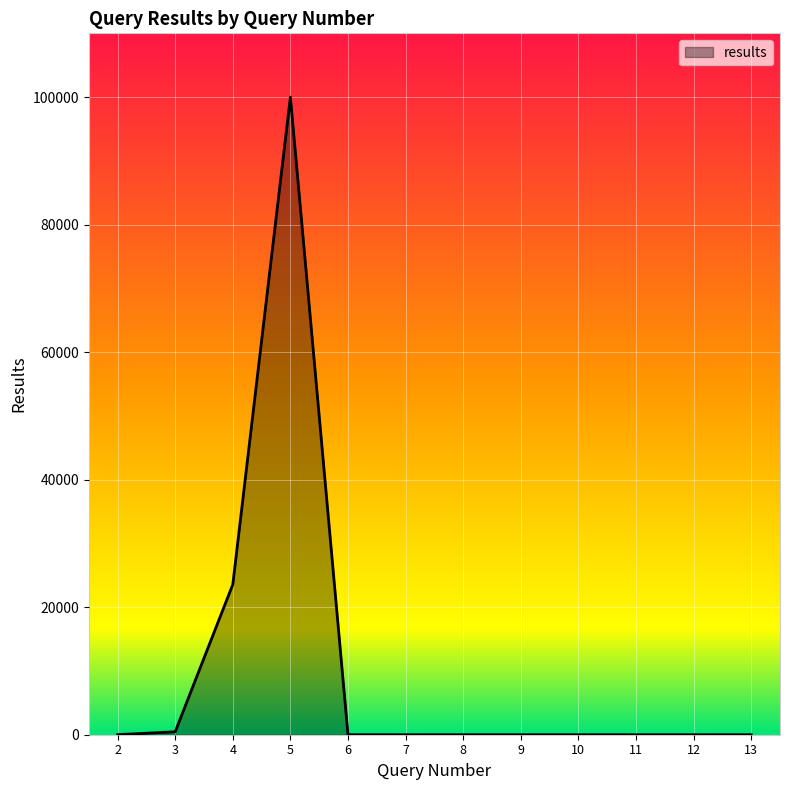

Is it true that the value at 11 is 0?

True